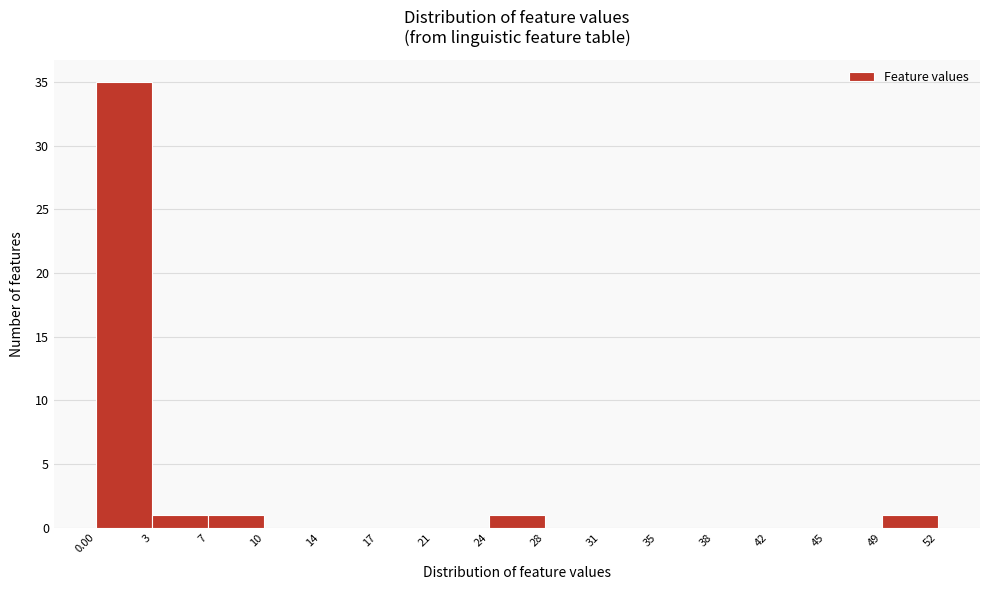

How tall is the bar that spans 24 to 28 on the x-axis? The values are not printed on the chart, so give them approximately, as read against the axis.

1